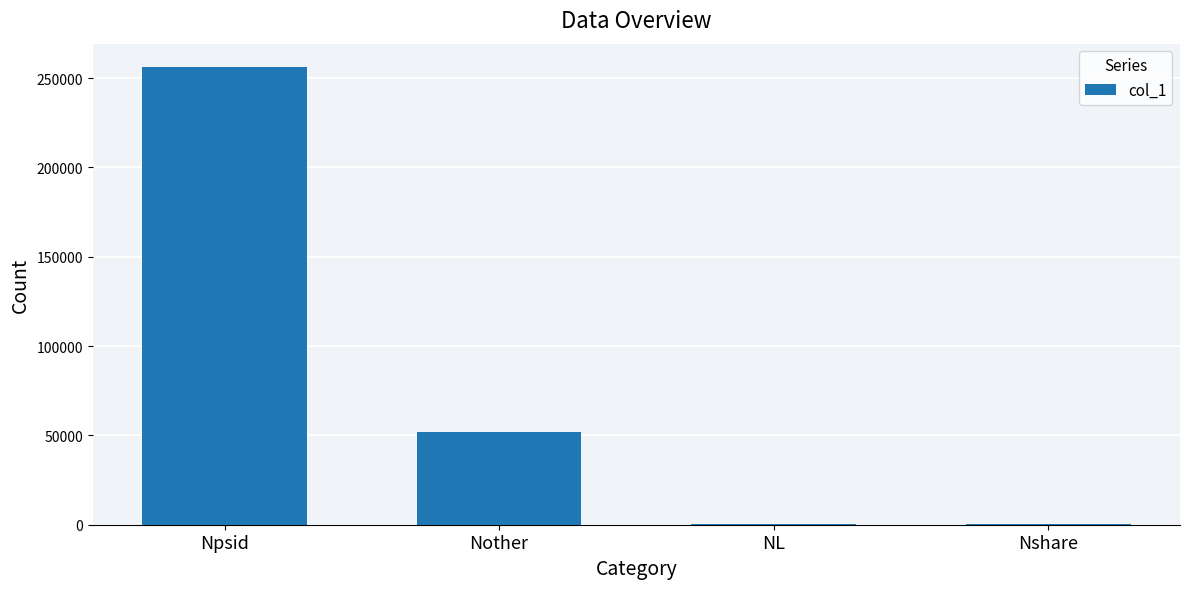

Where does the data first go above 51995?

Npsid